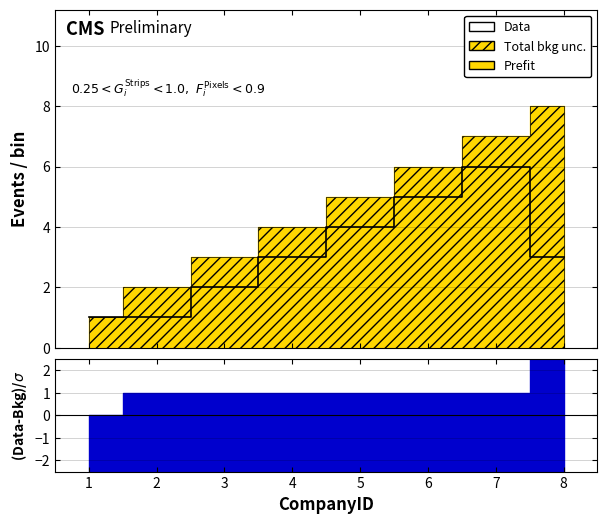

What is the difference between the values at 4 and 2?

2